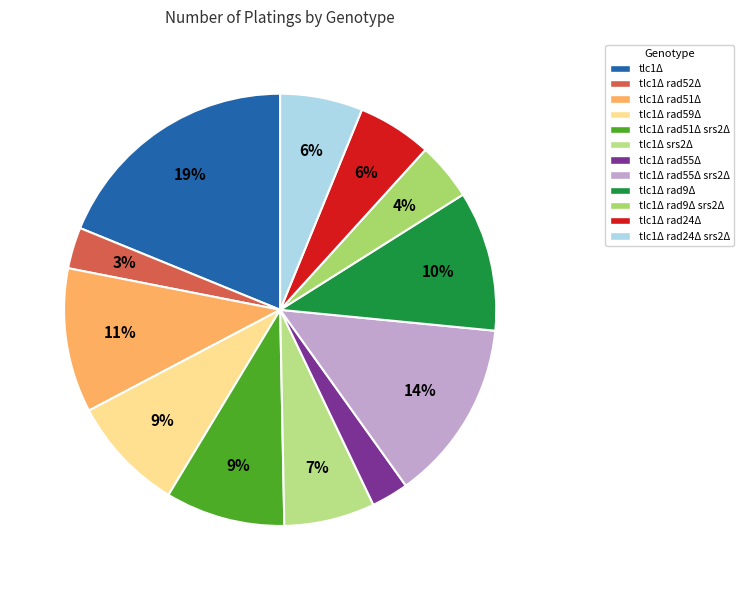

Is it true that tlc1Δ rad51Δ is 11% of the pie?

True